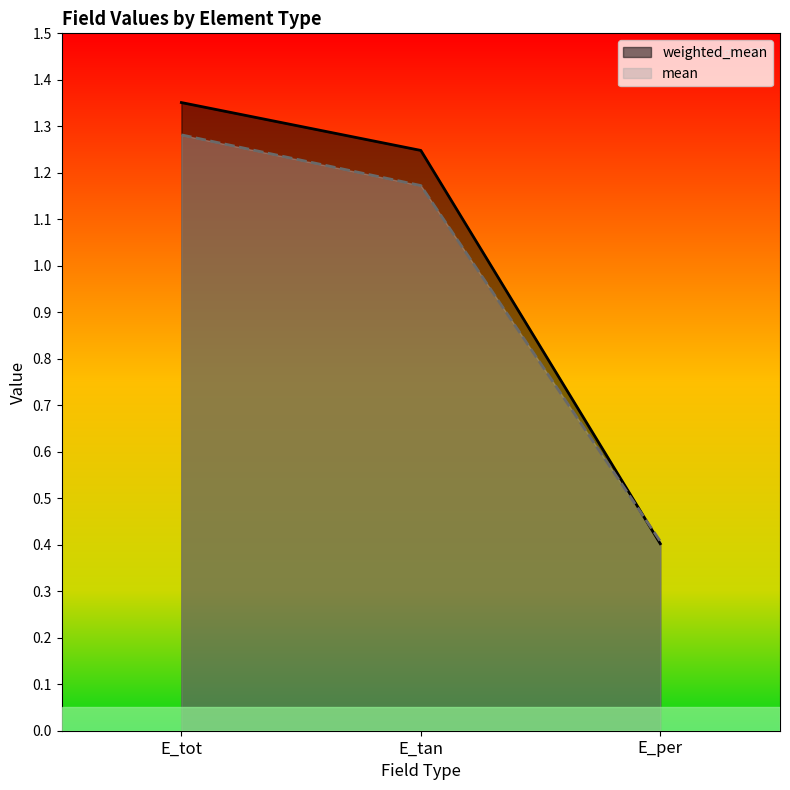

Where is weighted_mean nearest to the value 0?

E_per